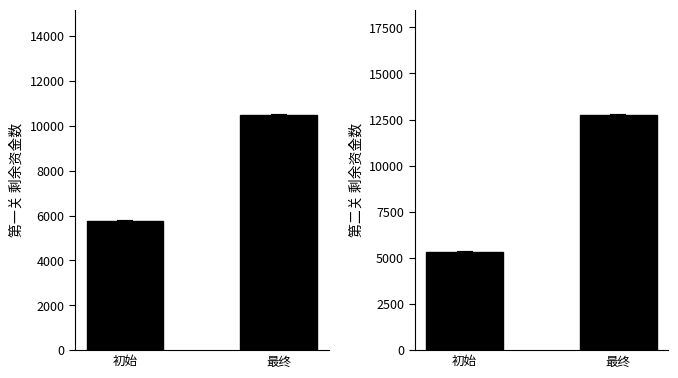

What are all the series names shown in the legend?

第一关 剩余资金数, 第二关 剩余资金数